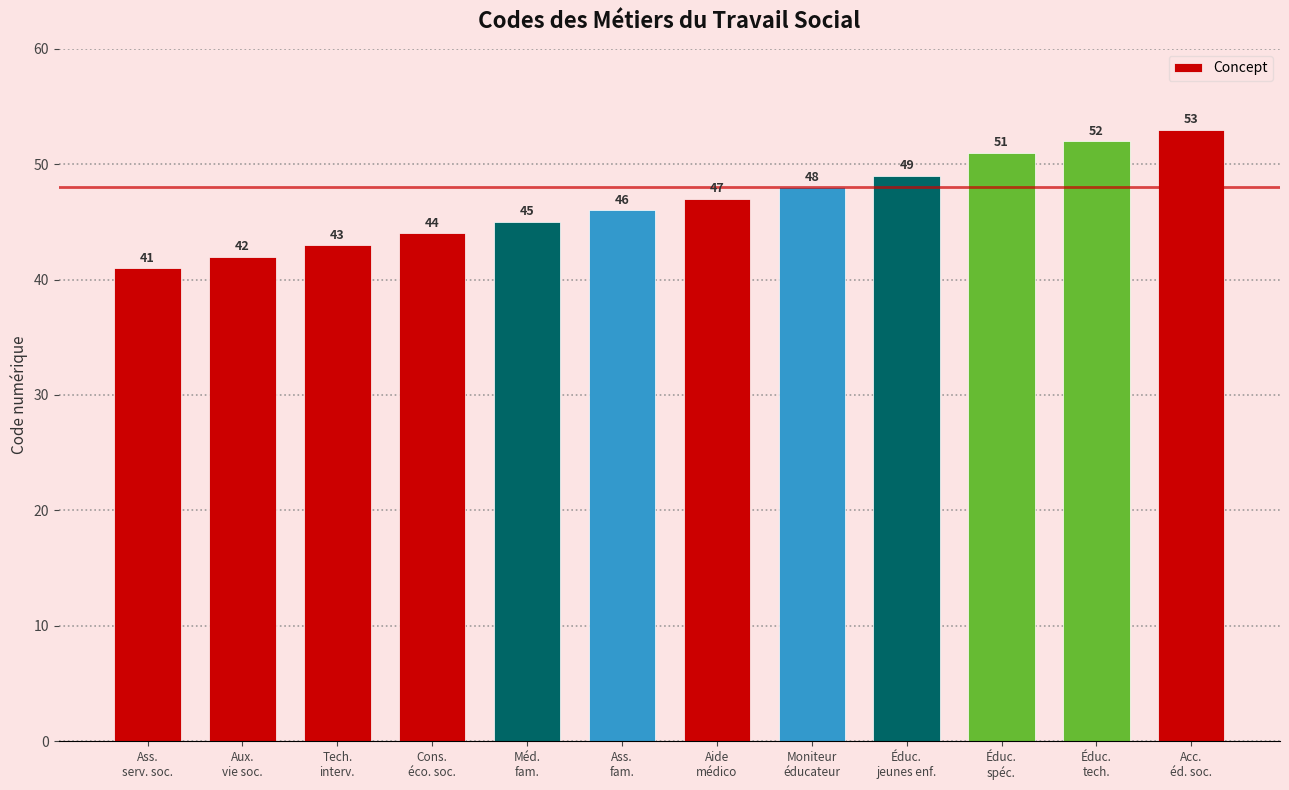

What is the difference between the second highest and minimum values?

11